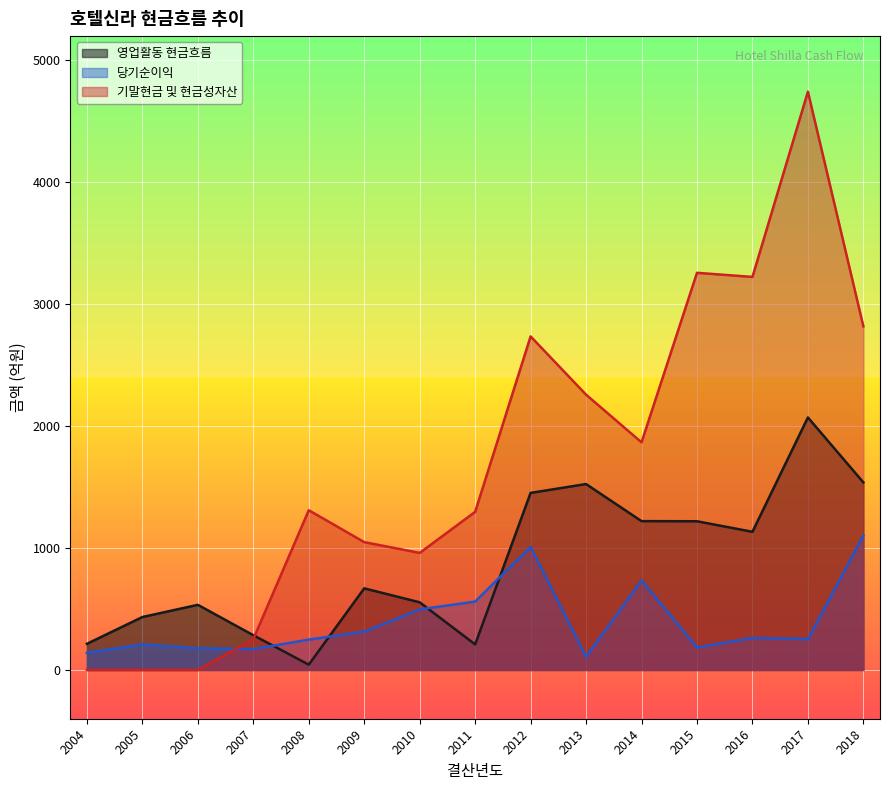

How many values in the 영업활동 현금흐름 series exceed 669?

8